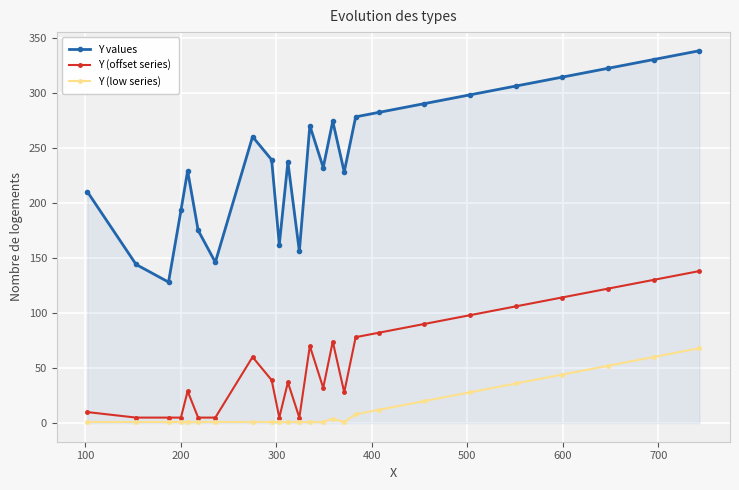

Which series has the largest range (max minus min)?

Y values